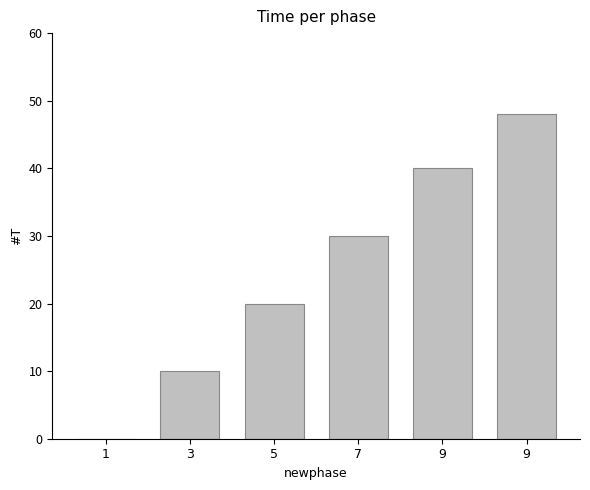

How many categories are shown in the chart?

6